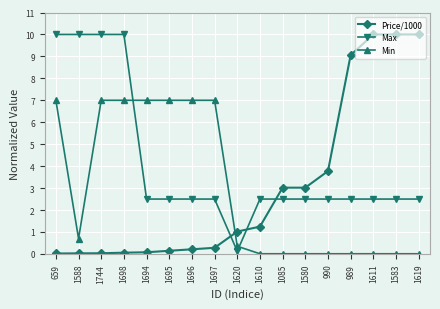

Which series changed the most between 1588 and 1744?

Min